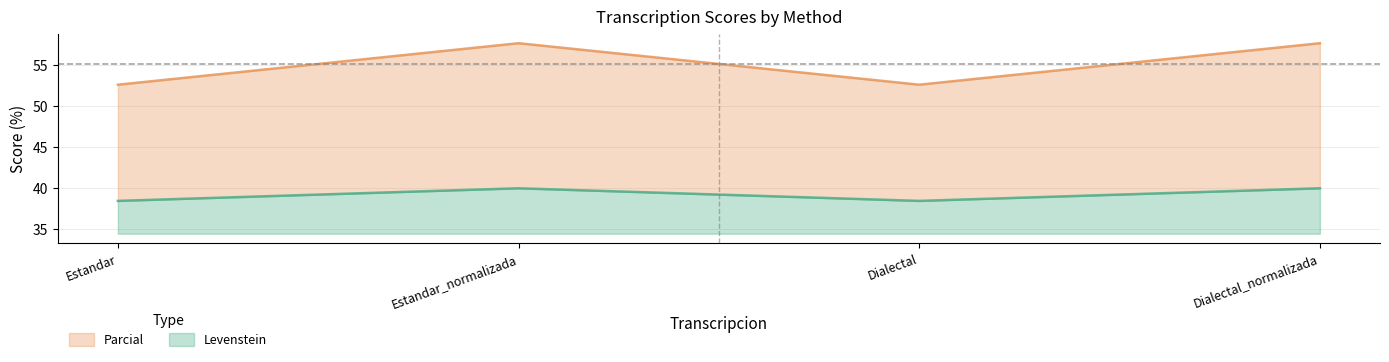

What is the total value across all series at Dialectal?

18.2